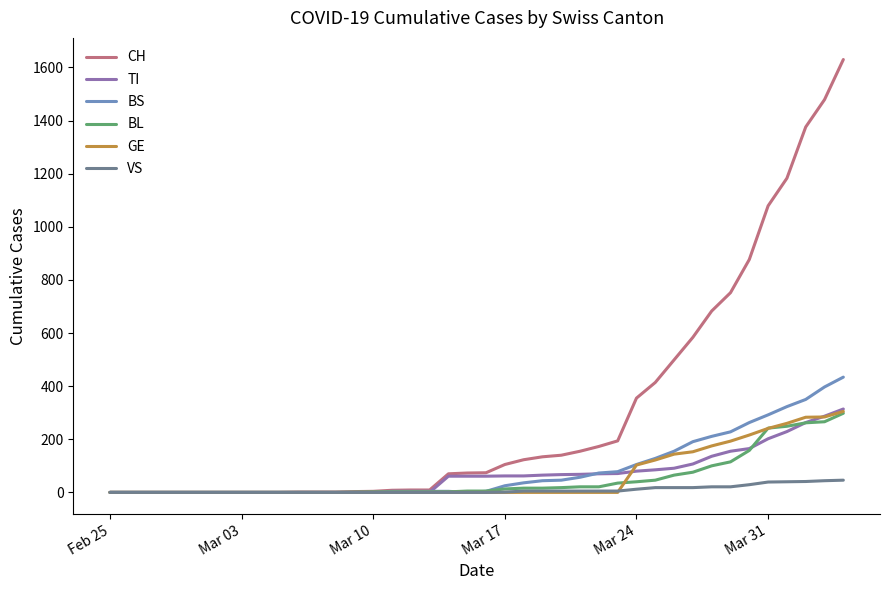

What is the maximum value shown in the chart?

1630